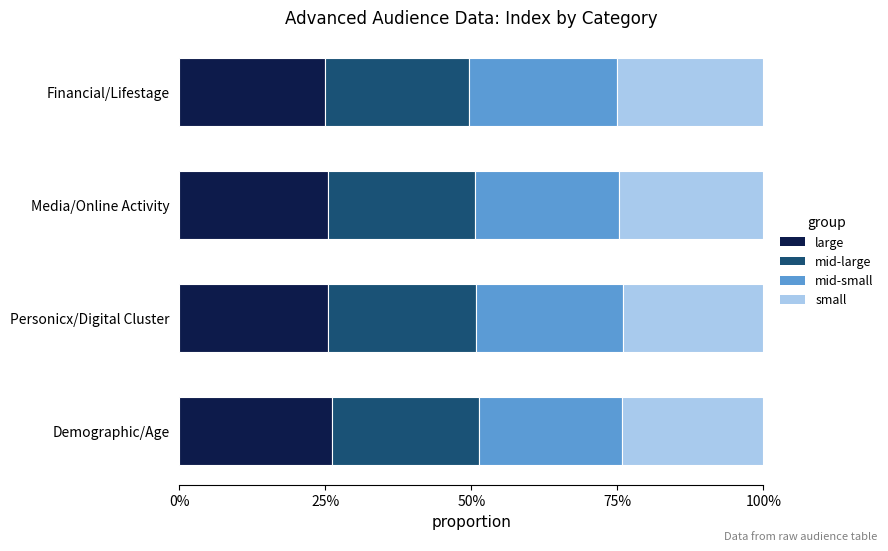

Reading right to left, what are all the values shown in this chart?

large: 0.2	0.3	0.3	0.3
mid-large: 0.2	0.3	0.3	0.3
mid-small: 0.3	0.2	0.3	0.2
small: 0.2	0.2	0.2	0.2